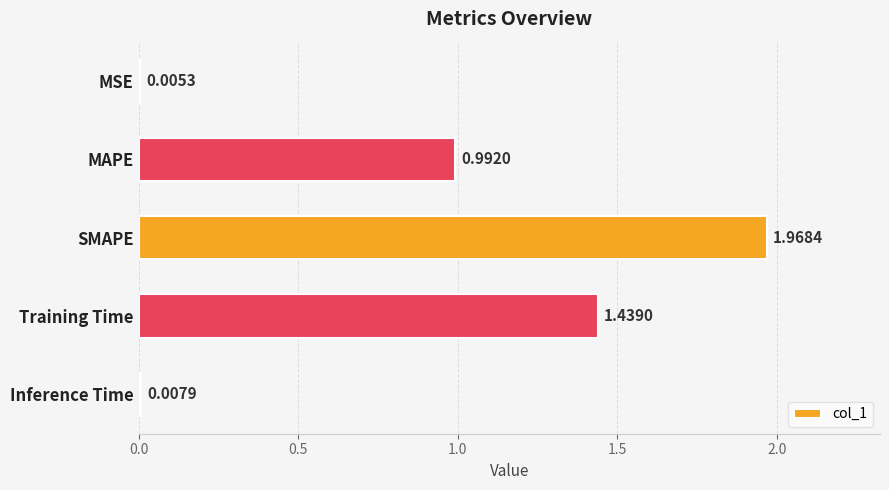

What is the sum of all values?

4.4